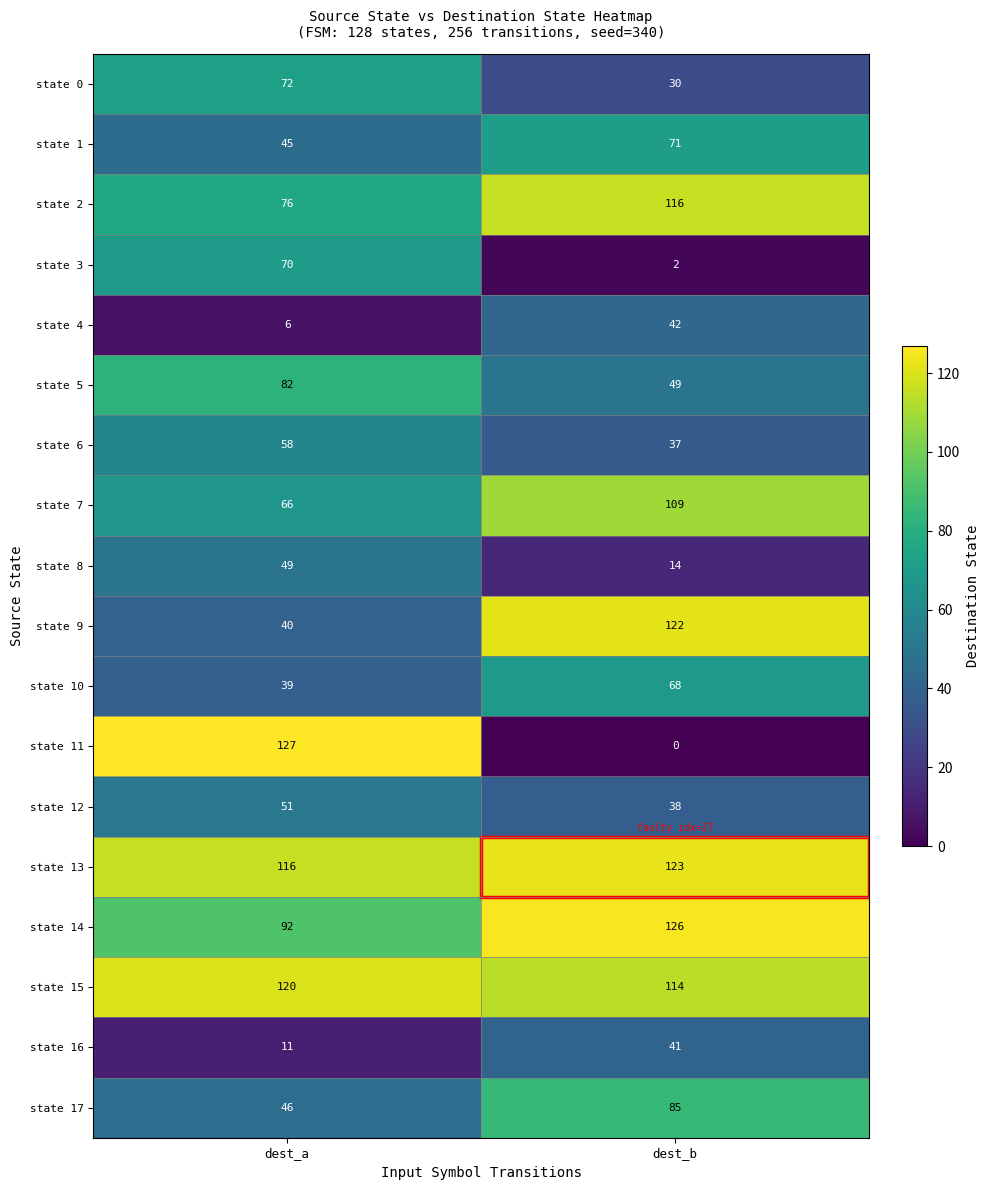

At how many categories does at least one series exceed 31?

2